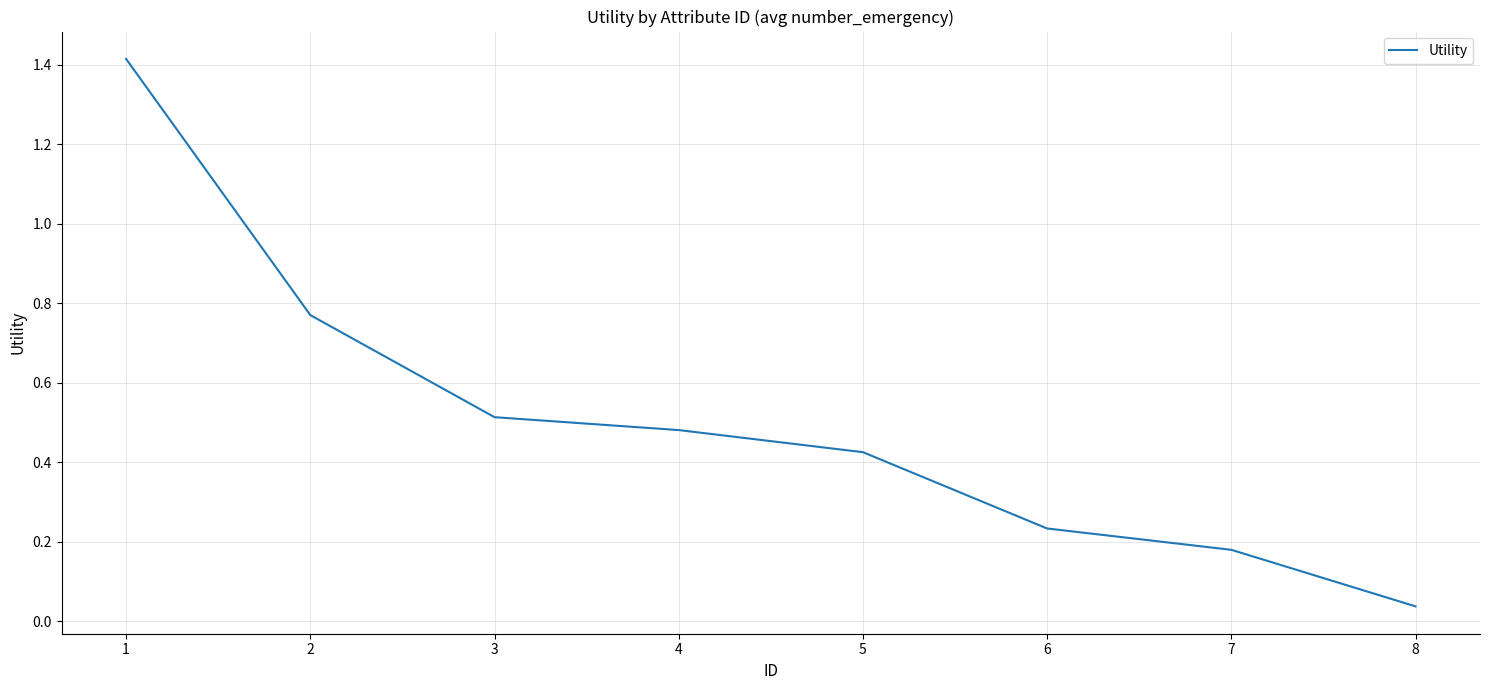

Between 7 and 5, which is larger?

5